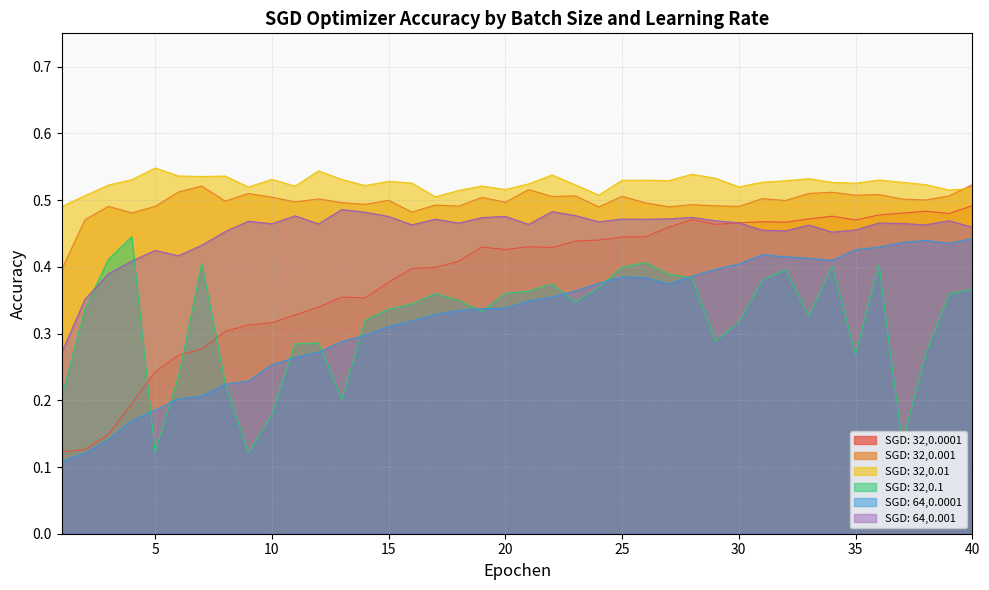

Rank the series by their maximum value, from lowest to highest.

SGD: 64,0.0001, SGD: 32,0.1, SGD: 64,0.001, SGD: 32,0.0001, SGD: 32,0.001, SGD: 32,0.01